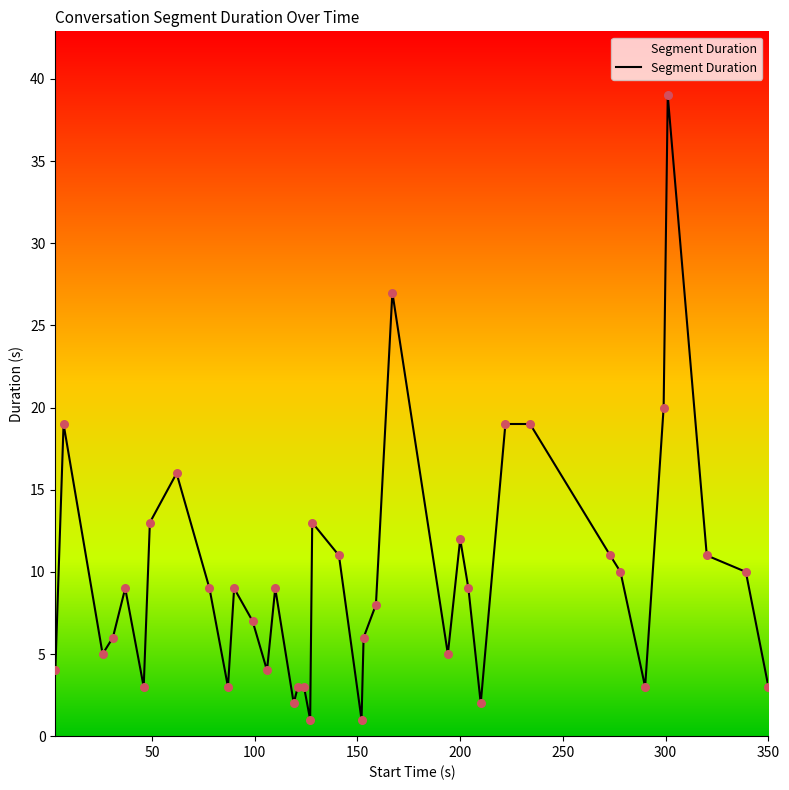

What is the difference between the maximum and minimum values?

38